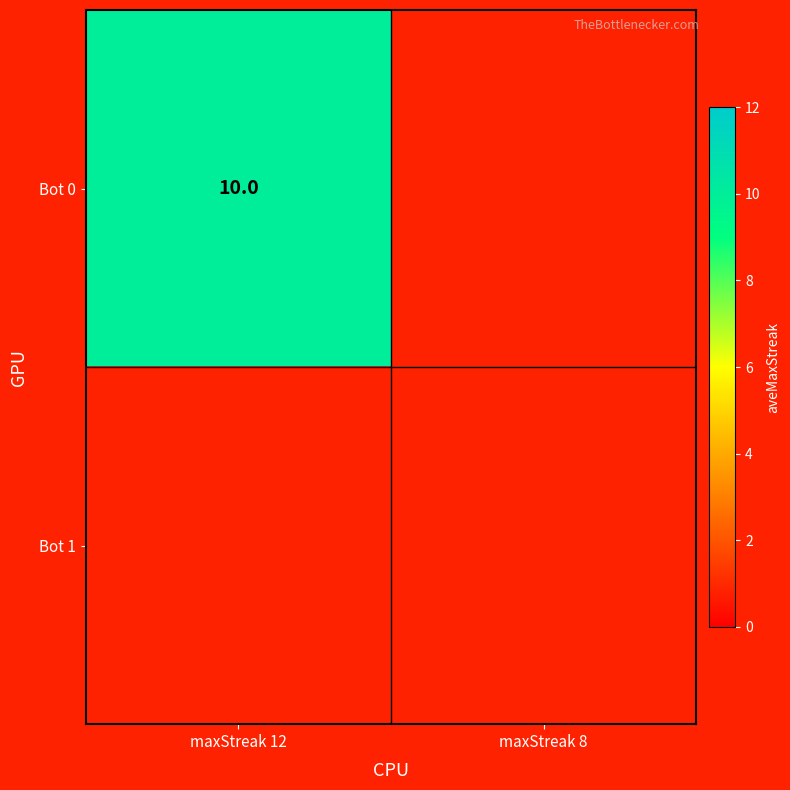

What is the average value of the Bot 0 series?

5